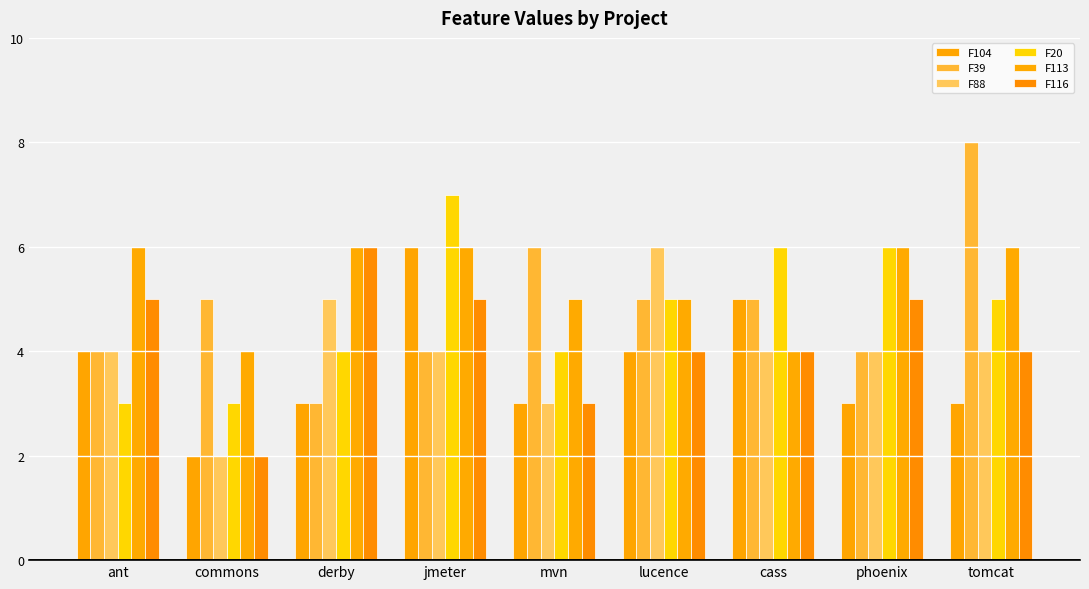

At how many categories does at least one series exceed 5?

8